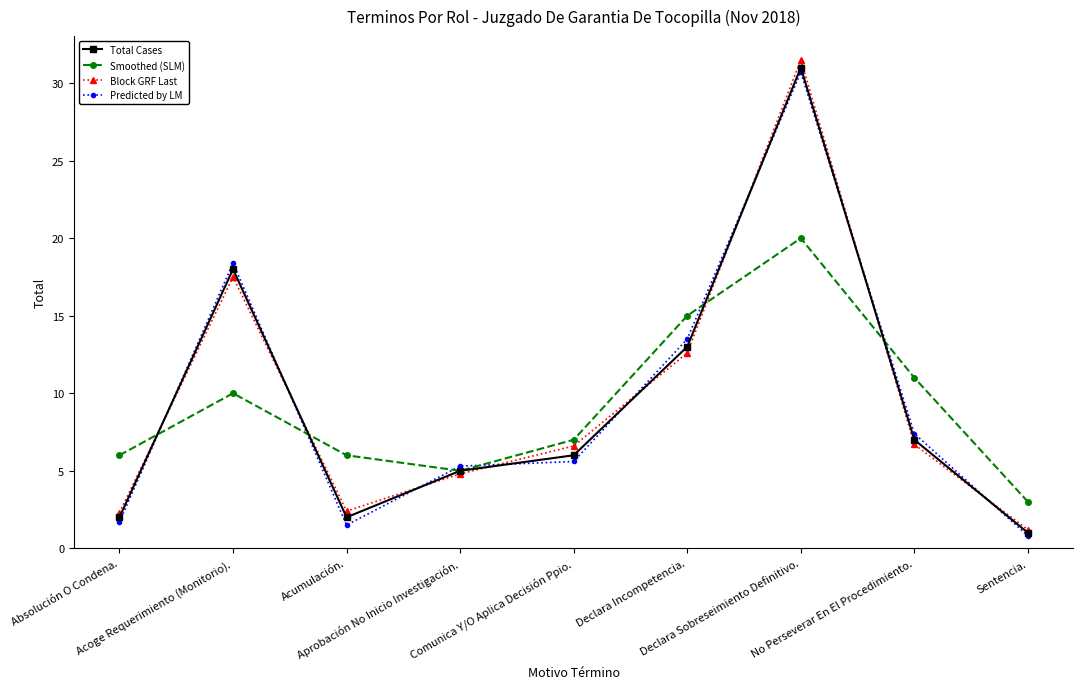

In Smoothed (SLM), how many points are higher than both neighbors (excluding endpoints)?

2